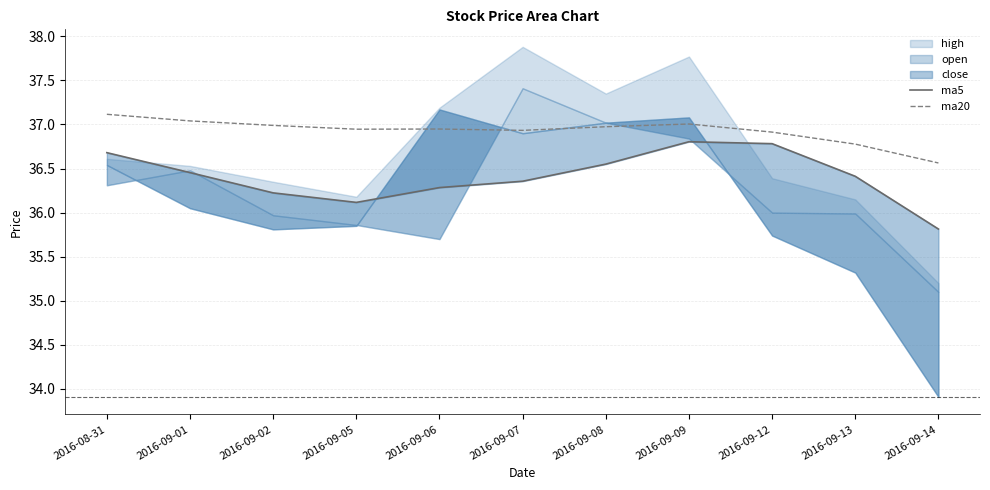

What is the maximum value for ma20?

37.1